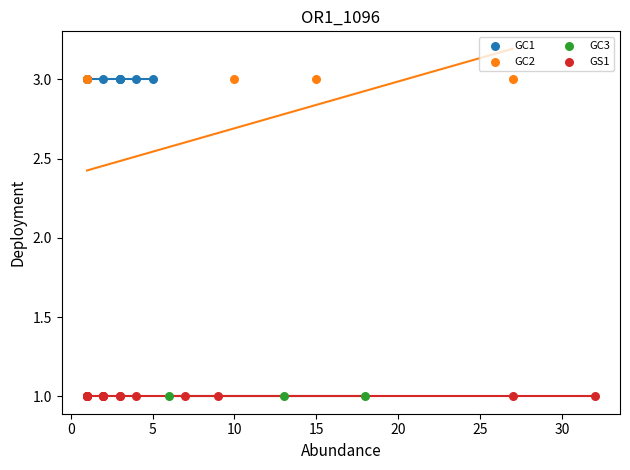

What are all the series names shown in the legend?

GC1, GC2, GC3, GS1